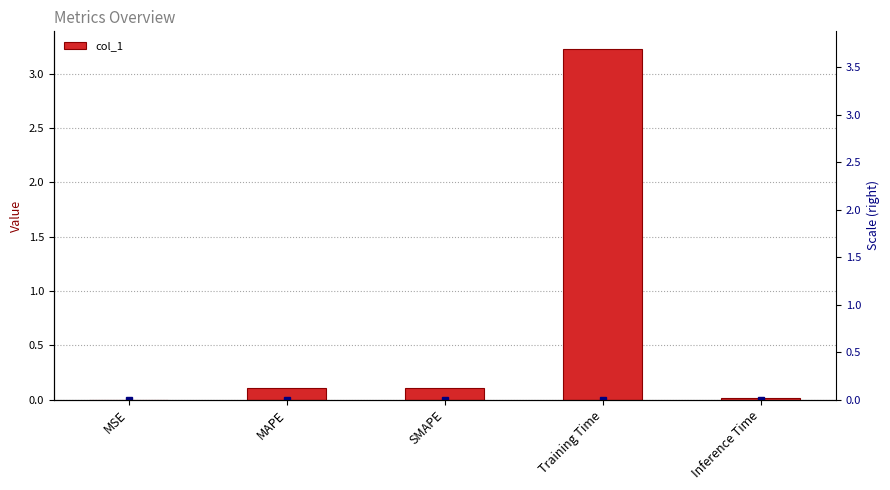

List the labels in order of value, largest first.

Training Time, MAPE, SMAPE, Inference Time, MSE